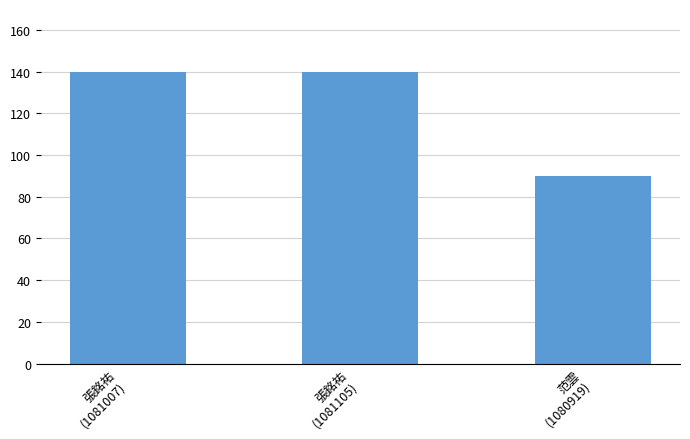

What is the ratio of the value at 范雲
(1080919) to the value at 張銘祐
(1081007)?

0.6